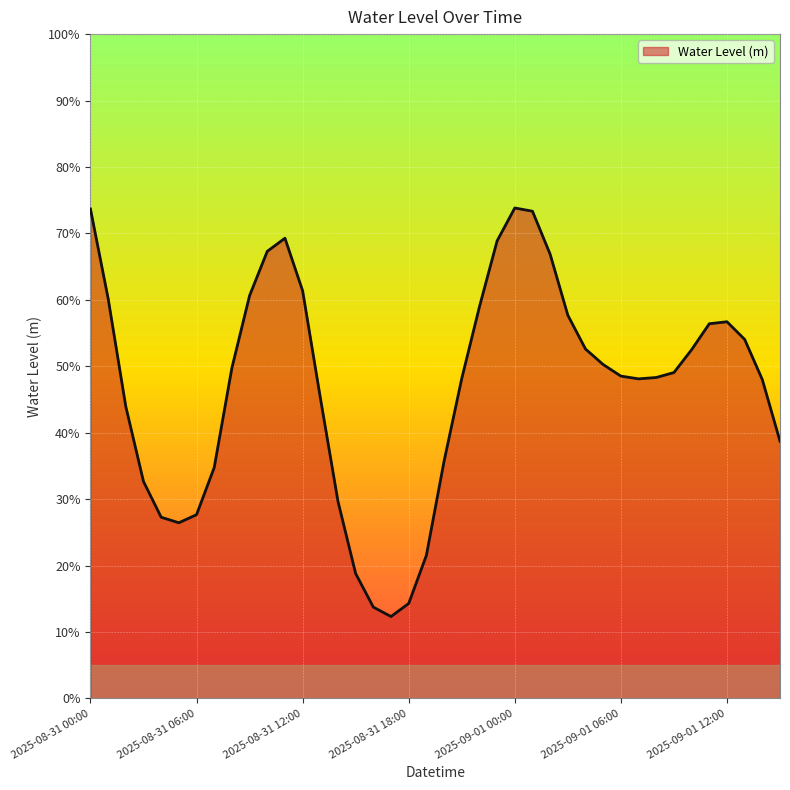

Is this an area chart (filled region under the line)?

Yes